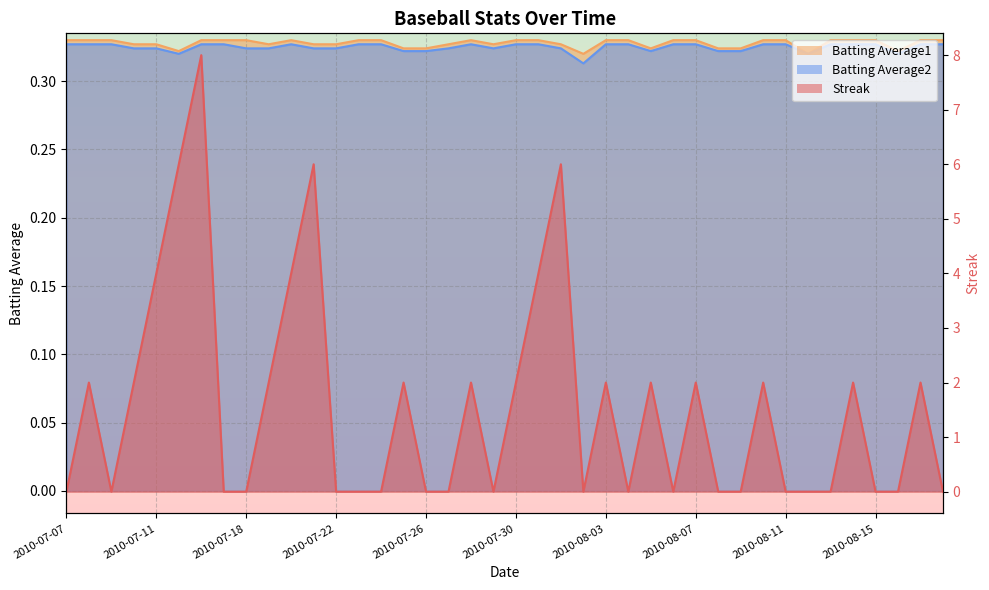

The Streak series shows 2.0 at 2010-07-28. True or false?

True